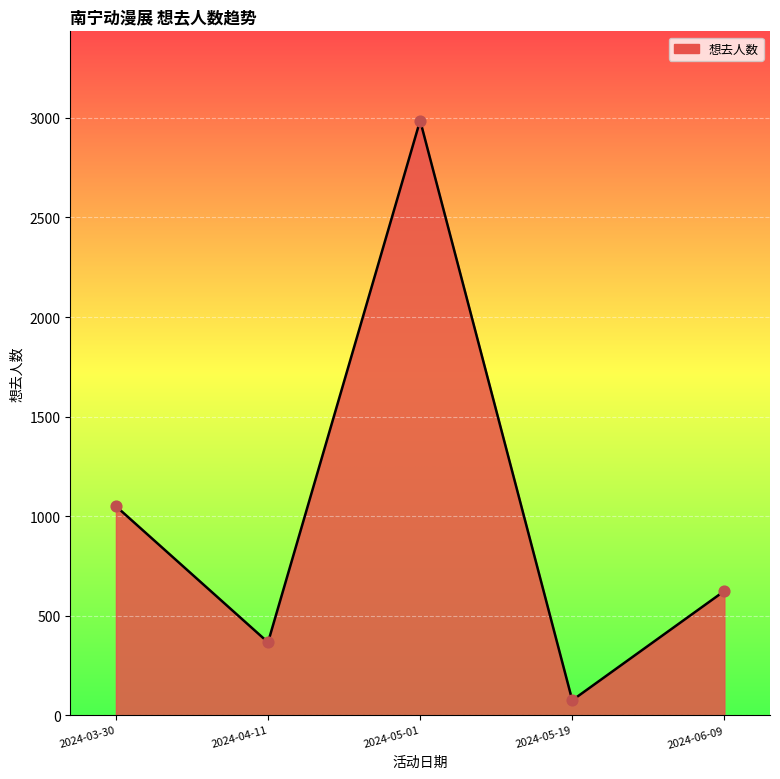

Which has a higher value, 2024-05-01 or 2024-04-11?

2024-05-01